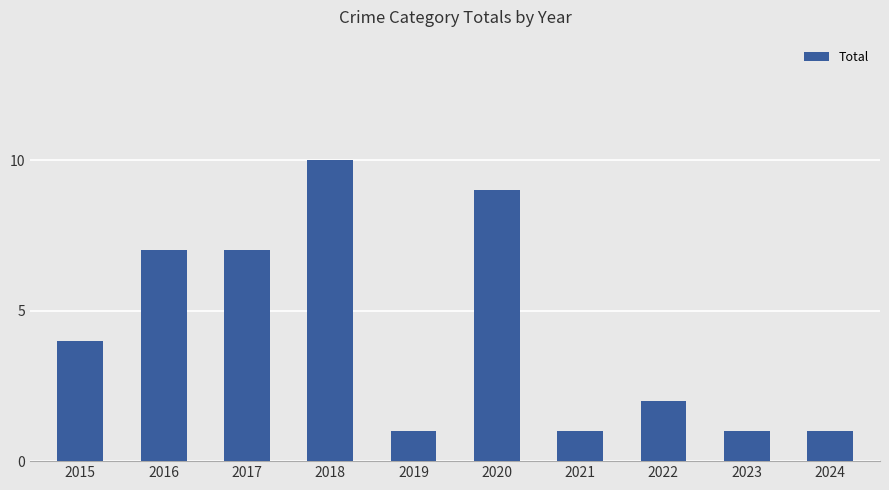

What is the maximum value shown in the chart?

10